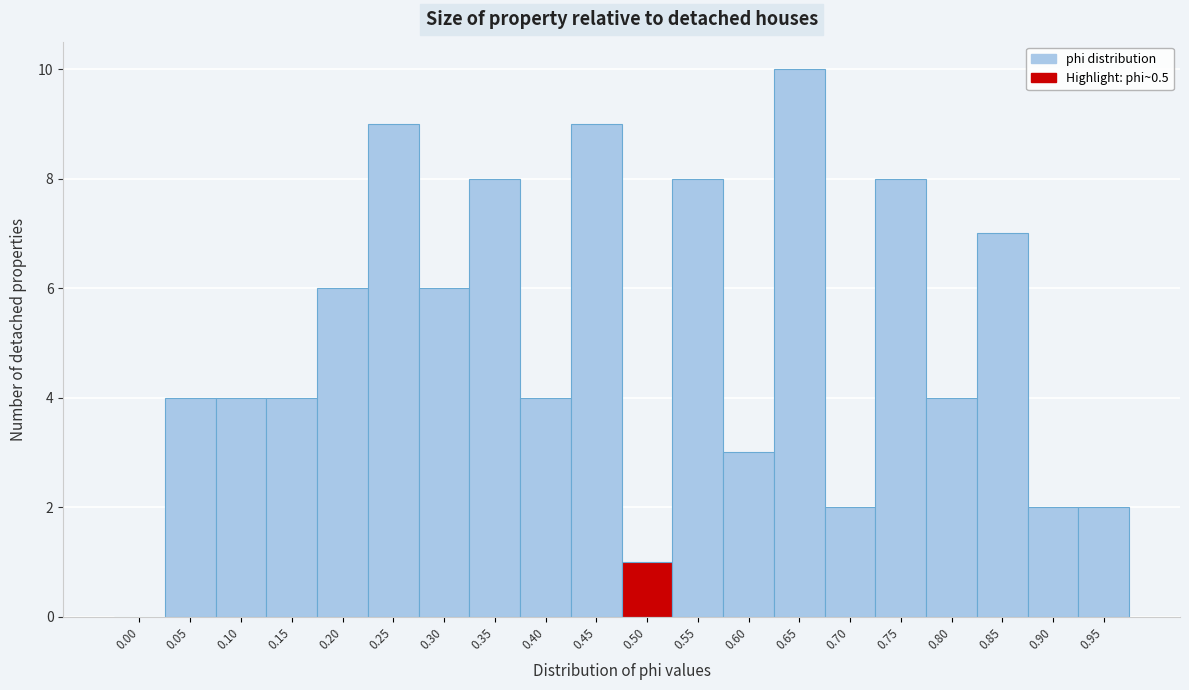

Reading left to right, transcribe all the data shown in this chart.

0.00=0	0.05=4	0.10=4	0.15=4	0.20=6	0.25=9	0.30=6	0.35=8	0.40=4	0.45=9	0.50=1	0.55=8	0.60=3	0.65=10	0.70=2	0.75=8	0.80=4	0.85=7	0.90=2	0.95=2